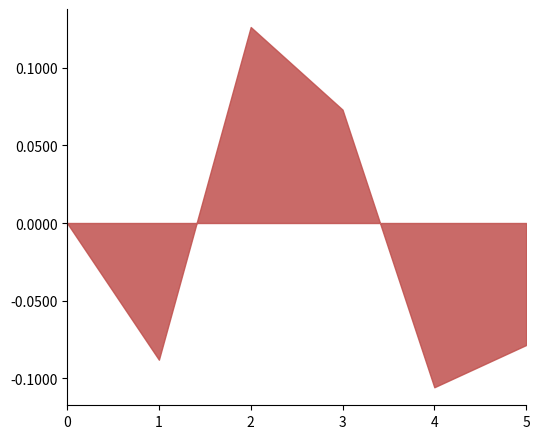

Rank the categories by value from highest to lowest.

2, 3, 0, 5, 1, 4